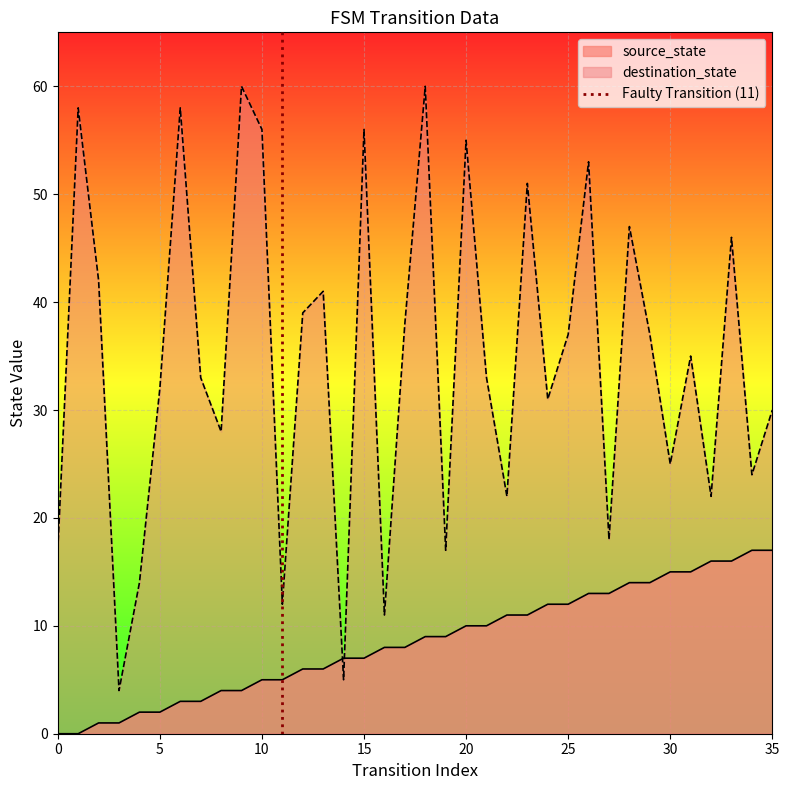

After their last crossing, which series has the higher values: source_state or destination_state?

destination_state